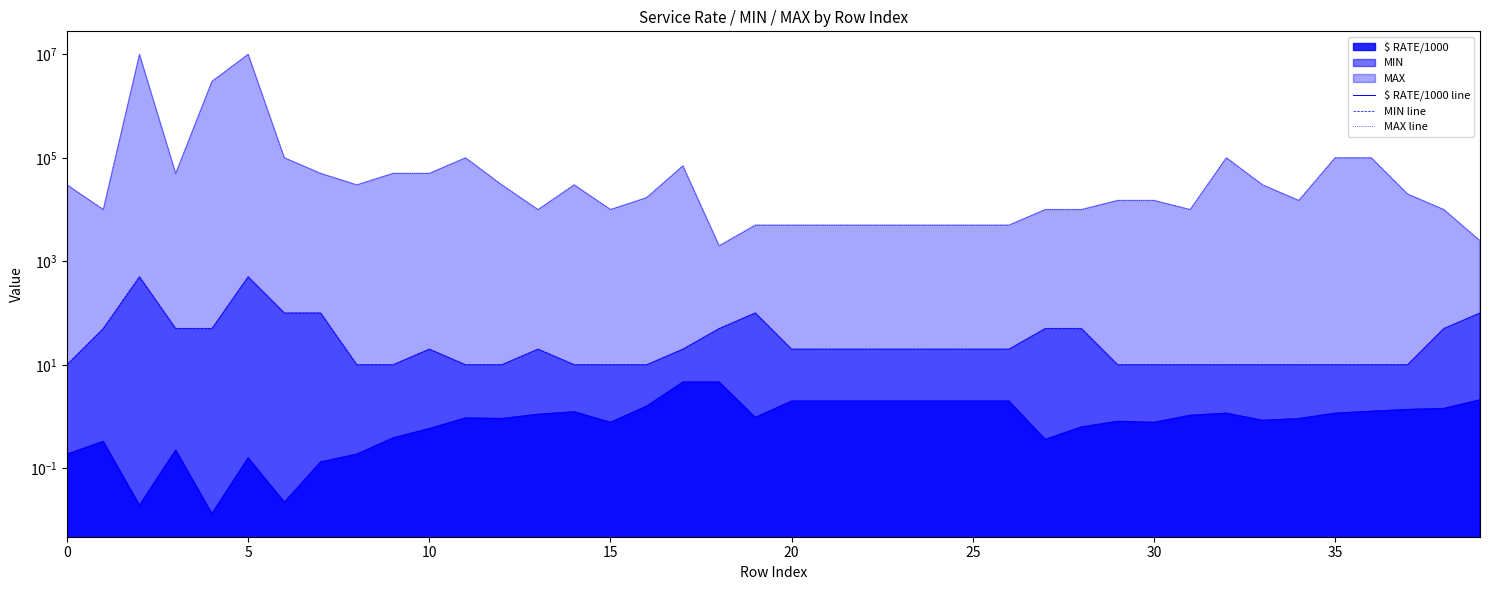

Which category has the lowest value in the MAX line series?

18